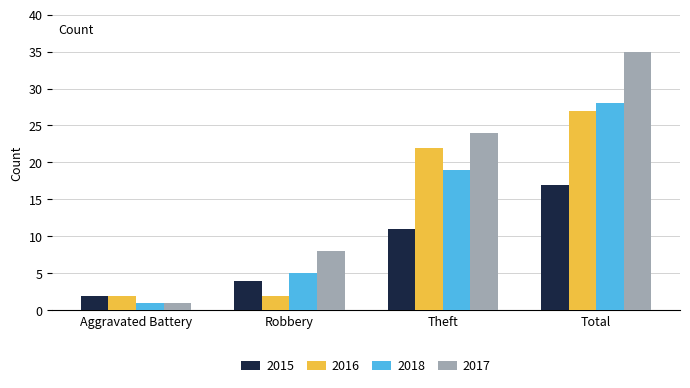

Rank the categories by 2015 value from lowest to highest.

Aggravated Battery, Robbery, Theft, Total